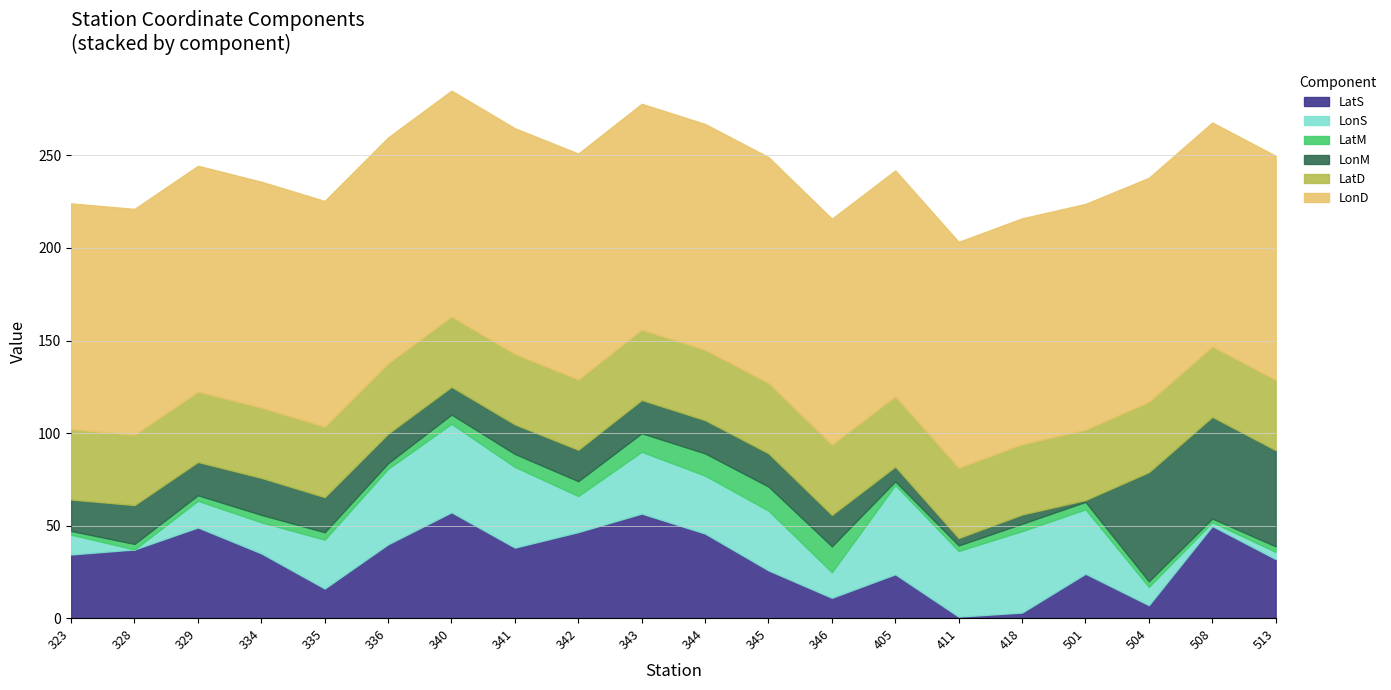

Which series changed the most between 329 and 418?

LatS